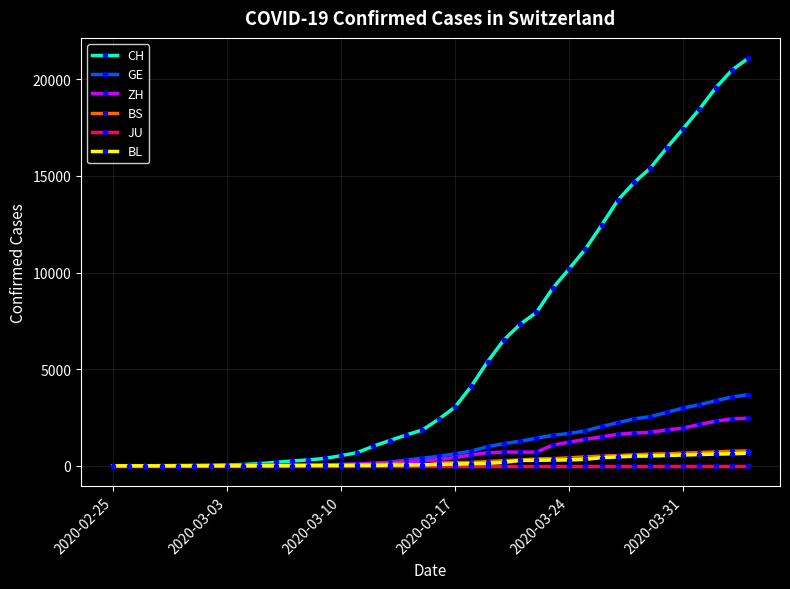

Which series has the widest spread of values?

CH